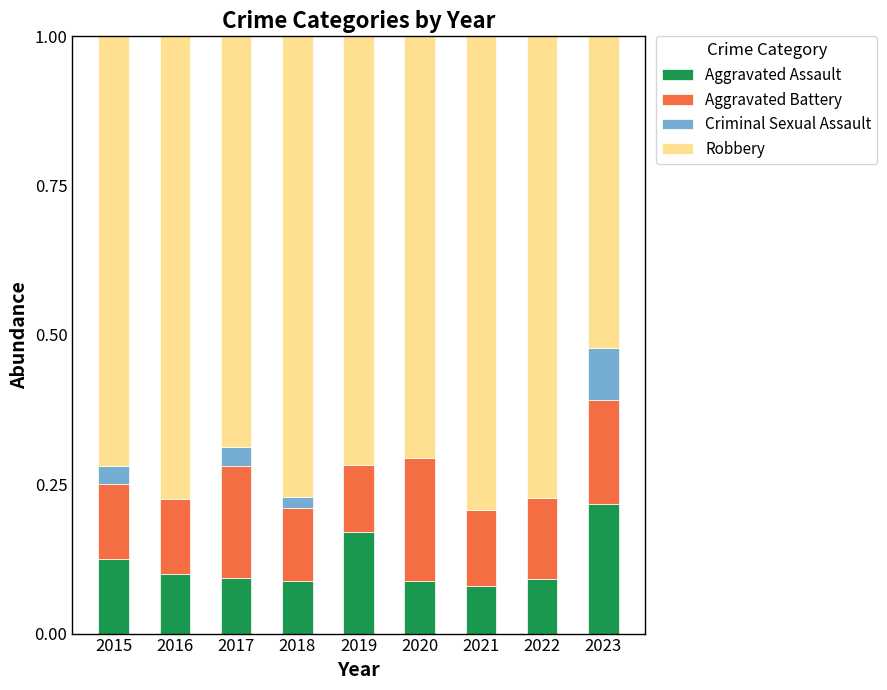

Count the number of categories in the chart.

9